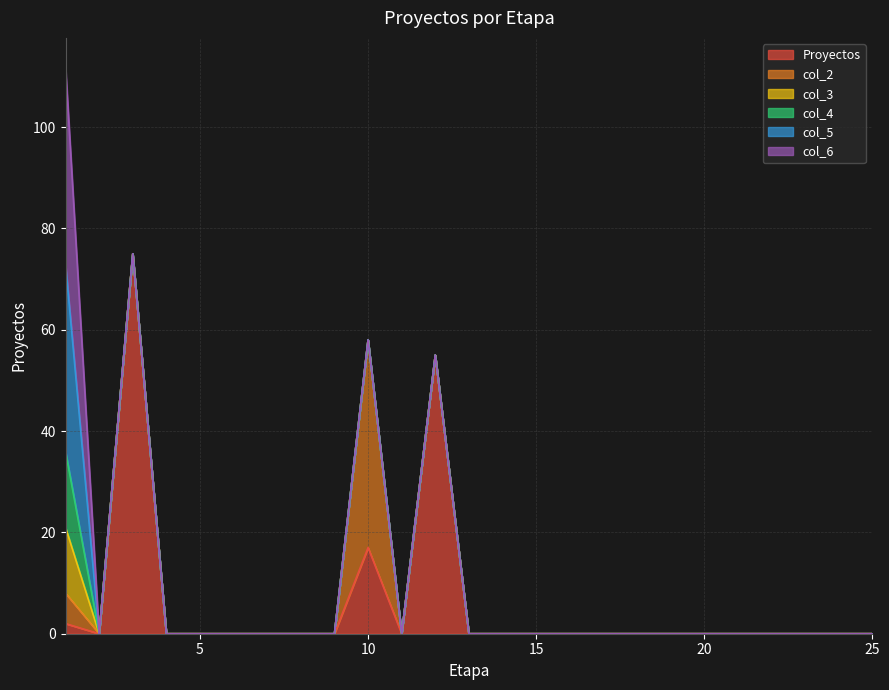

What is the highest value of the Proyectos series?

75